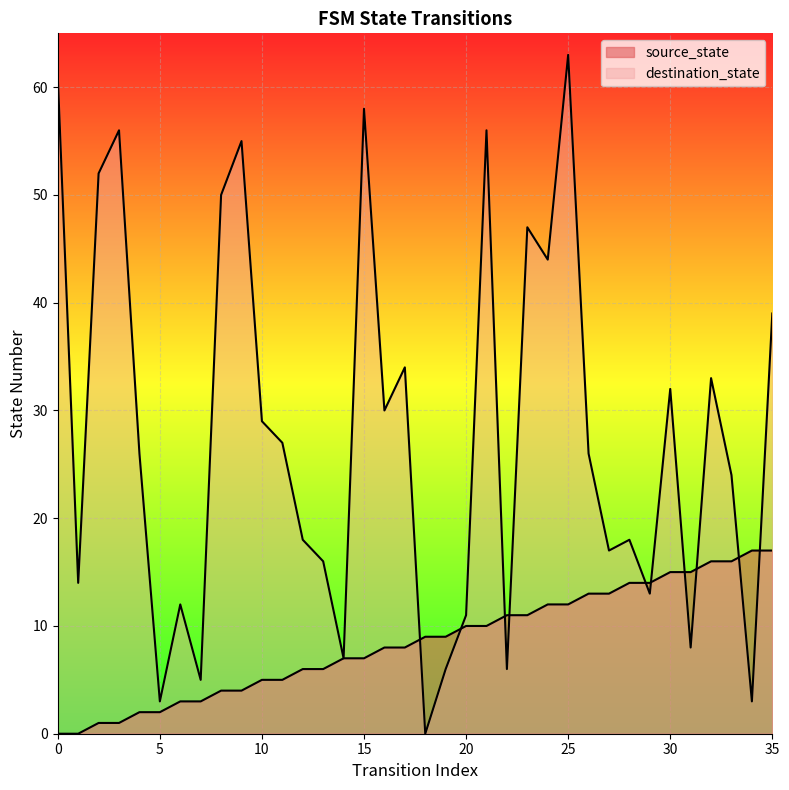

What is the difference between the source_state values at 16 and 10?

3